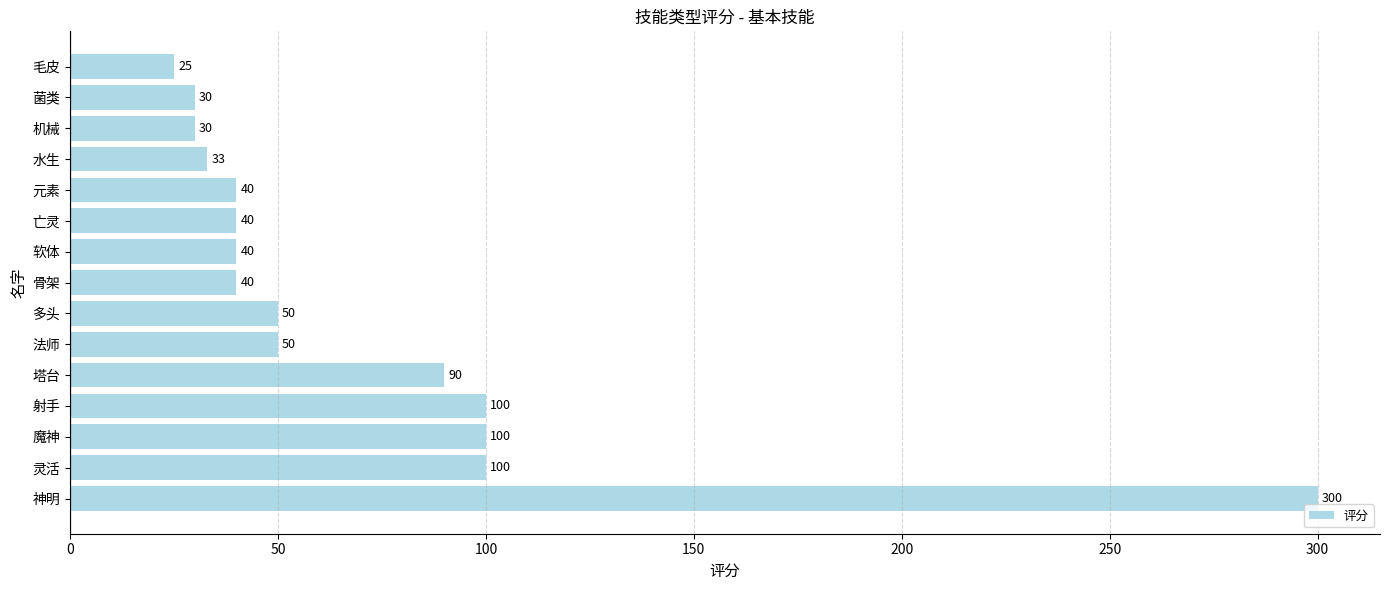

What is the change in value from 神明 to 多头?

-250